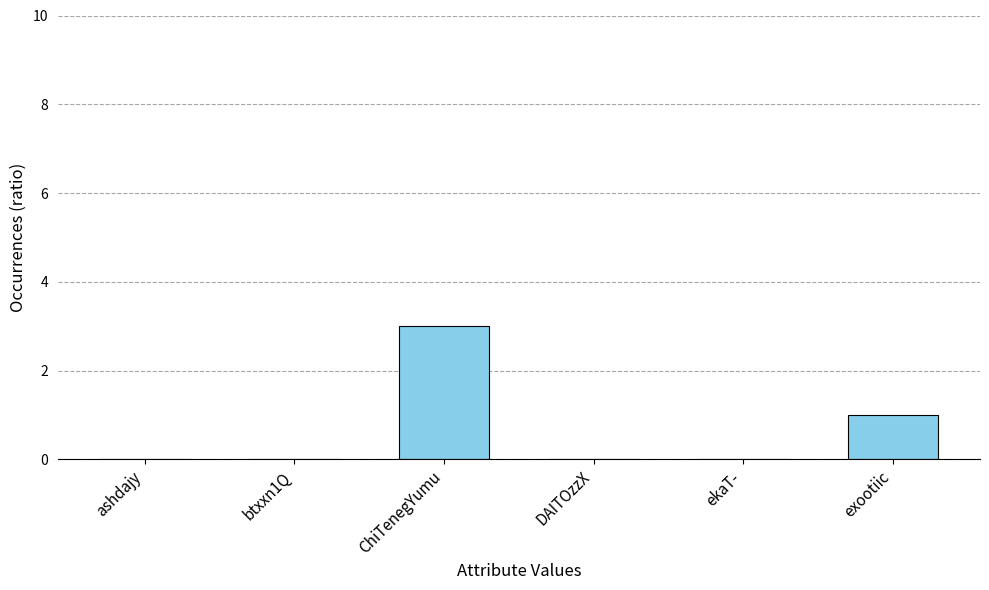

The chart shows a value of 2 at DAITOzzX. True or false?

False